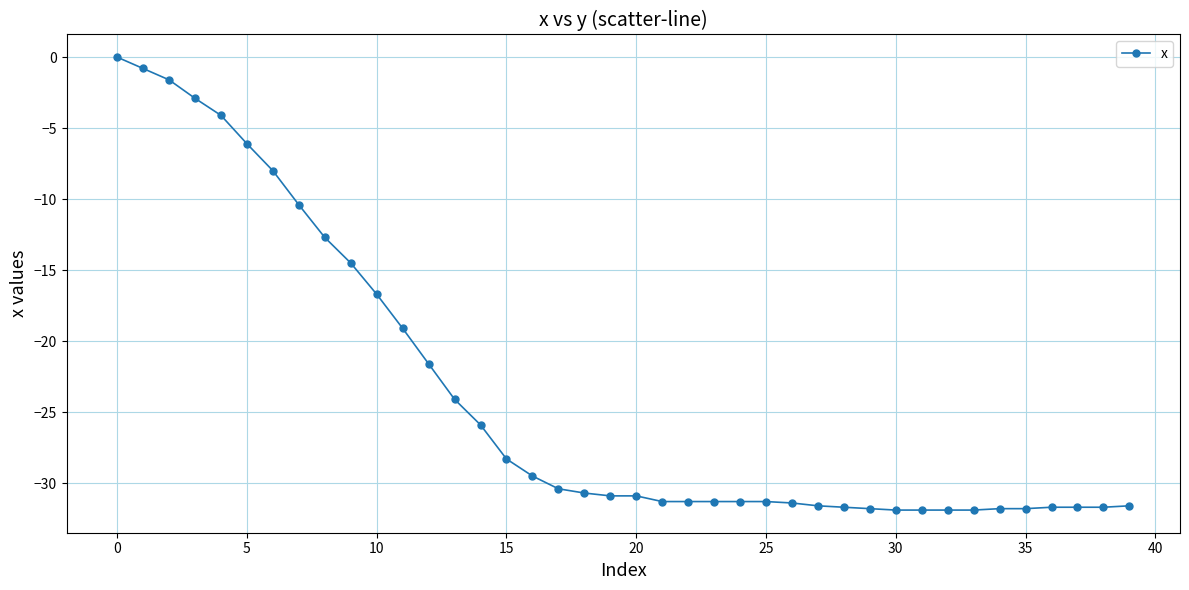

What is the value of the 35th point from the left?

-31.8